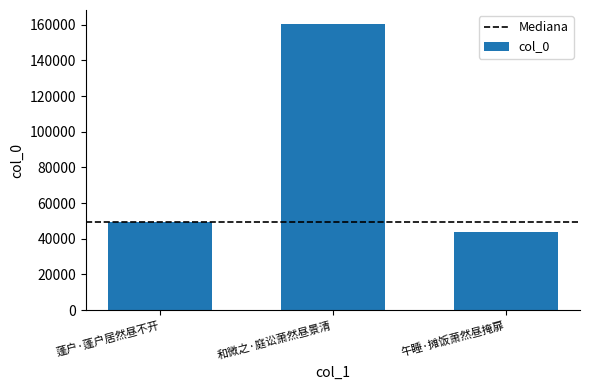

What is the average value?

84591